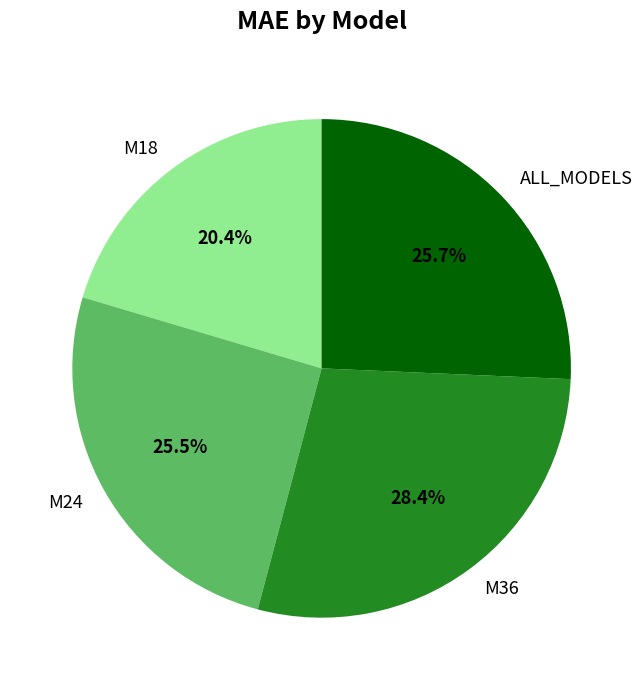

Combined, do M36 and M18 account for over 50%?

No